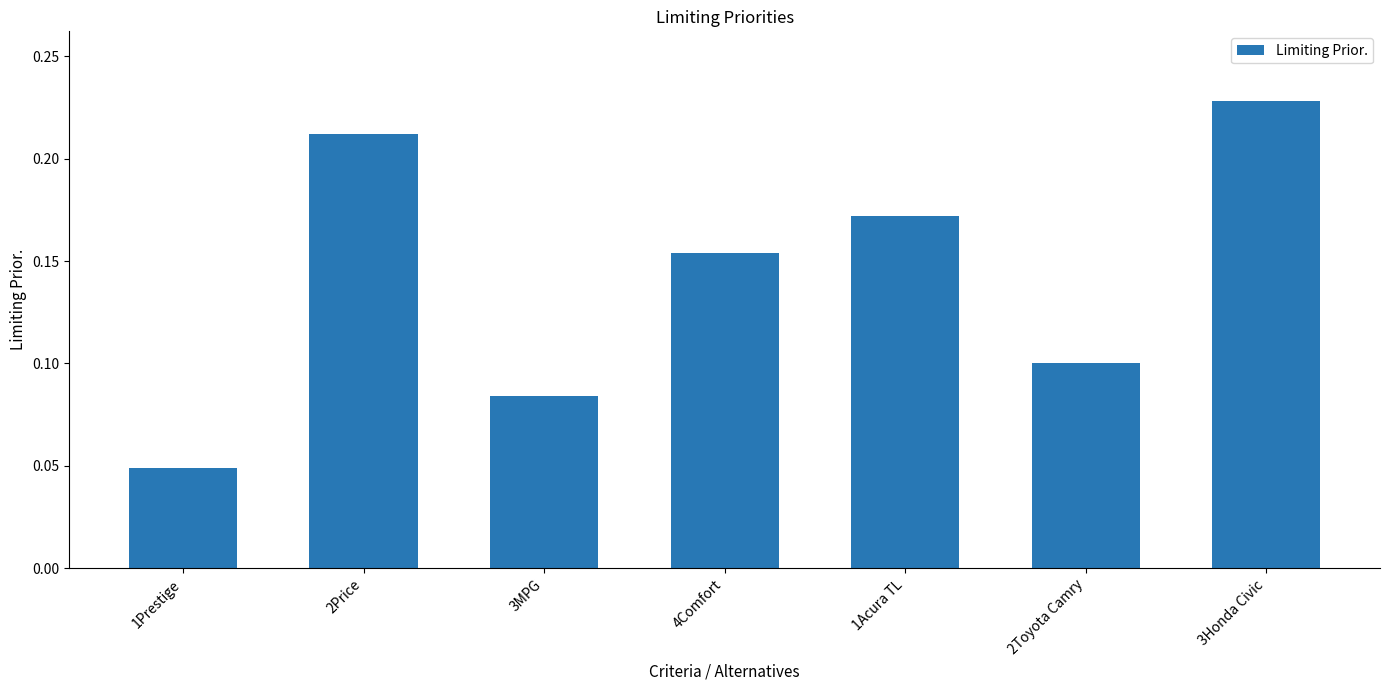

Between 2Toyota Camry and 4Comfort, which is larger?

4Comfort